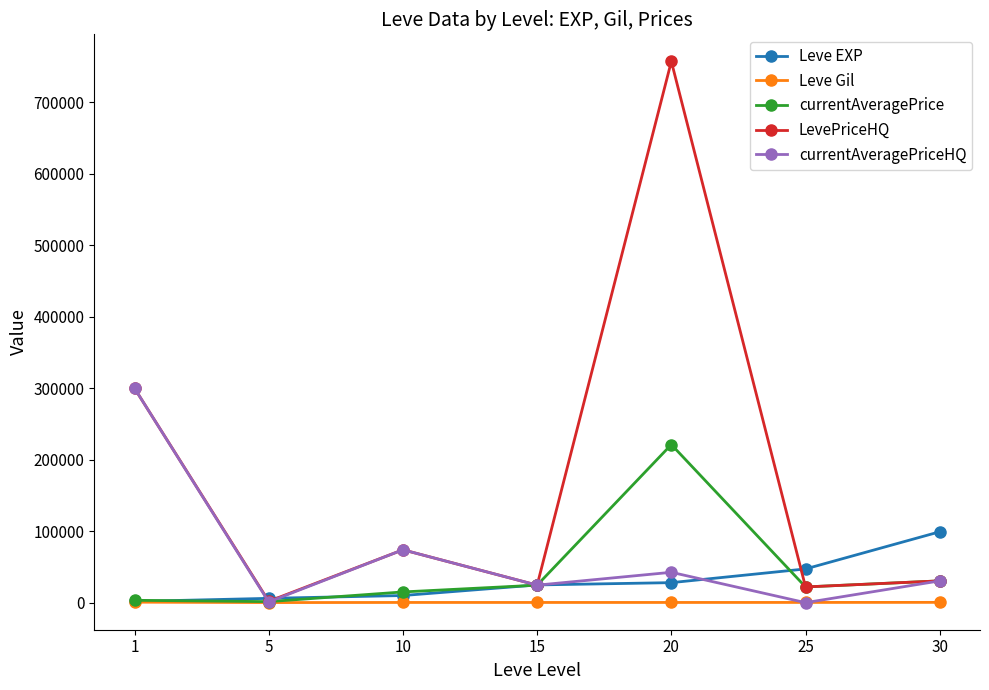

At which category is the sum across all series the highest?

20